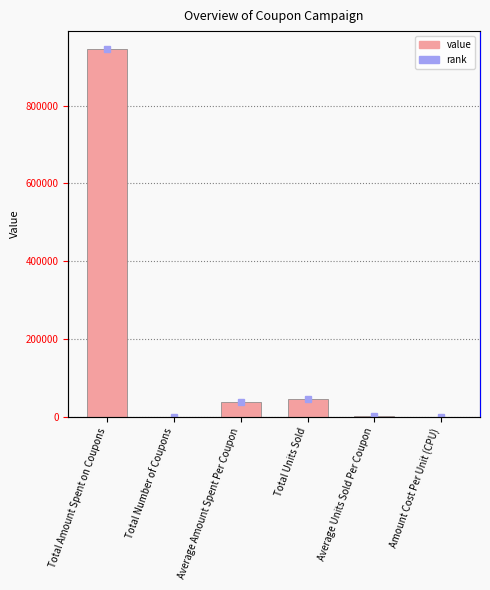

Reading left to right, list all the values displayed in this chart.

944000.0	24.0	39333.3	47000.0	1958.3	20.1